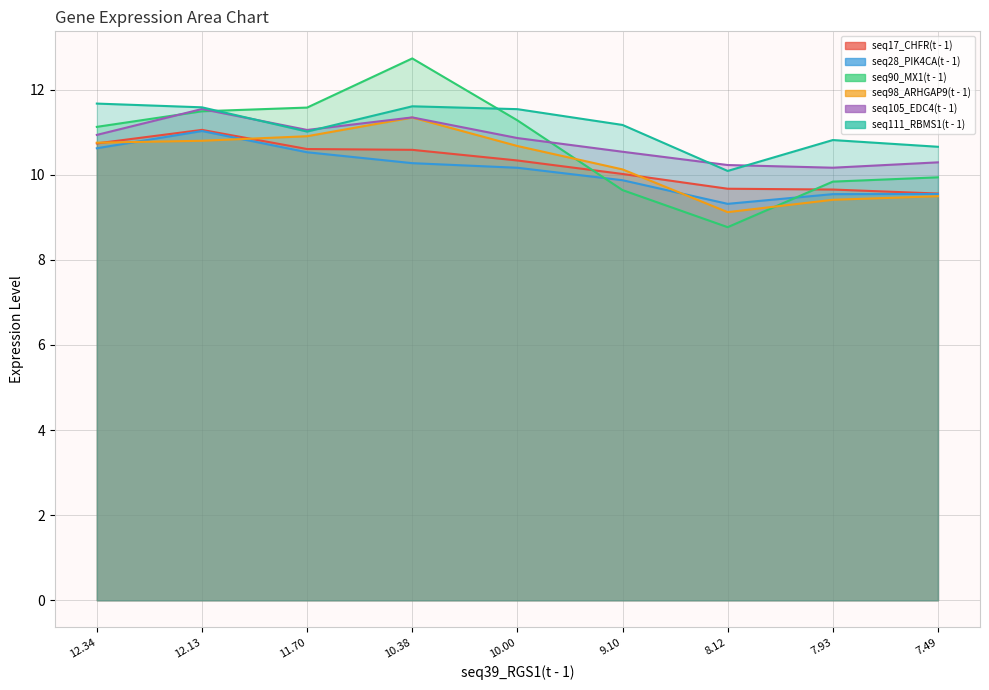

What is the difference between the seq28_PIK4CA(t - 1) values at 7.49 and 10.00?

0.6